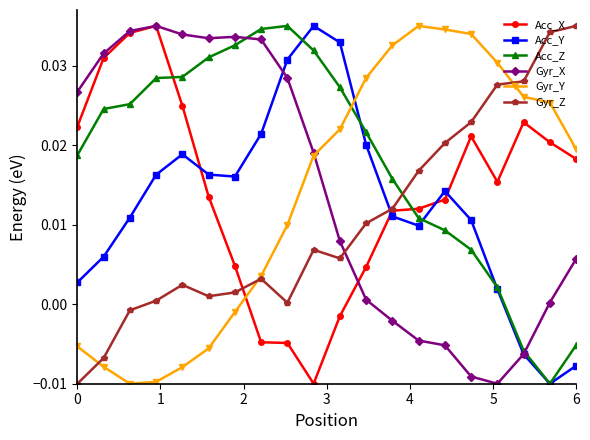

Which series ends up on top after the final intersection of Gyr_Y and Acc_X?

Gyr_Y